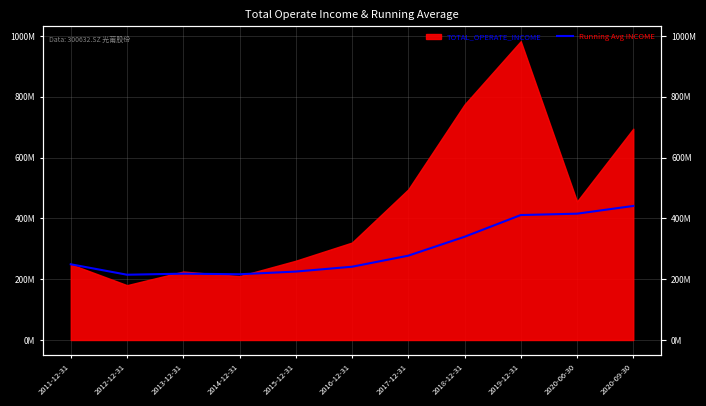

Where is the first local minimum?

2012-12-31